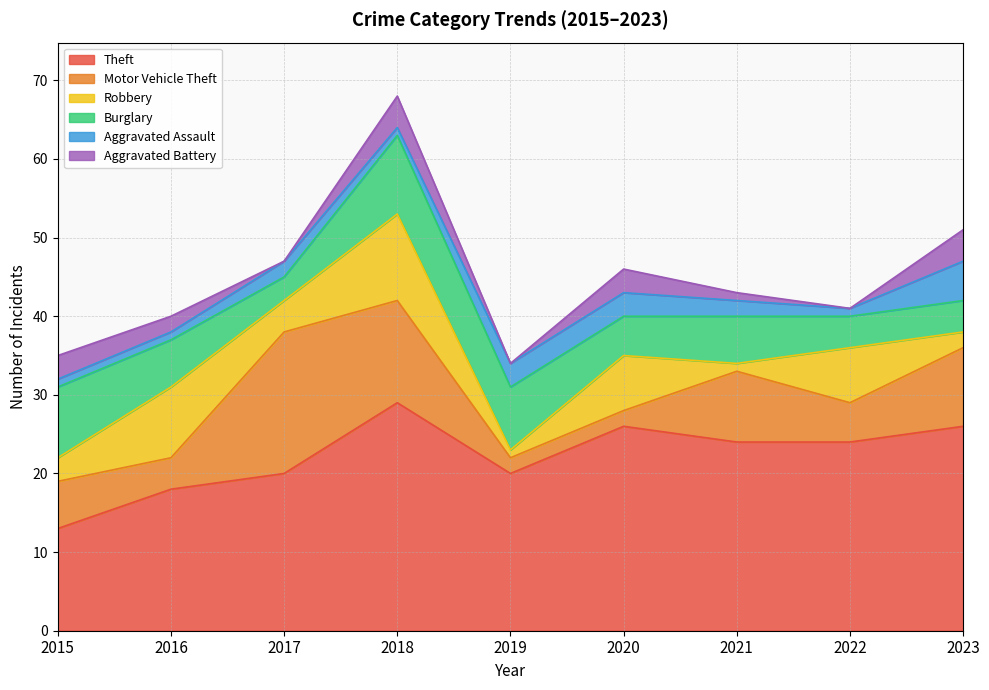

Which series has the largest range (max minus min)?

Theft